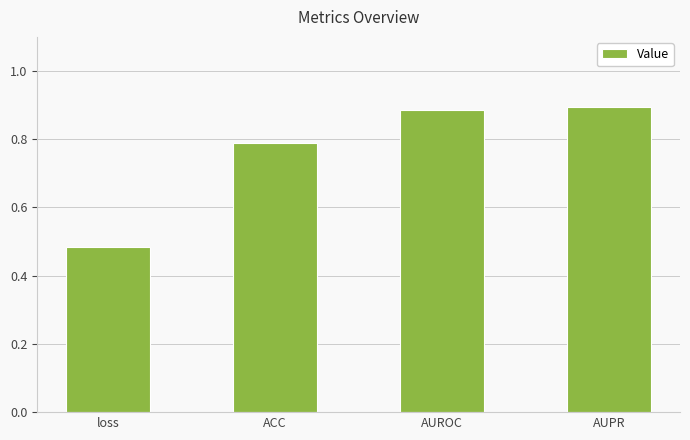

The value at ACC is 0.8. True or false?

True